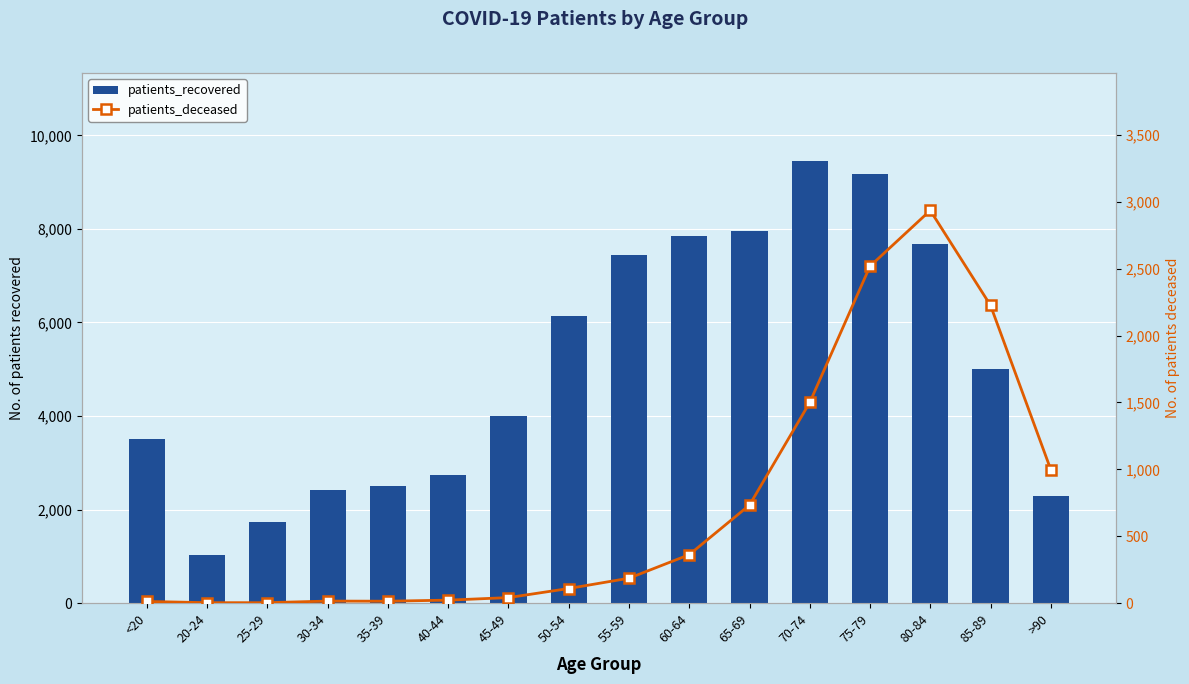

Rank the series at 70-74 from lowest to highest value.

patients_deceased, patients_recovered